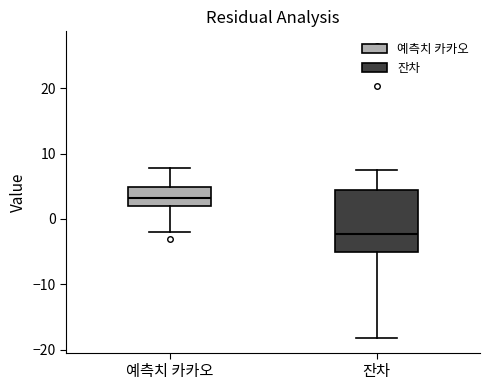

Reading left to right, transcribe this box plot: for each box, give where its median line is, the range the box spans, and where its two whiskers end, as read against the y-axis. The values are not printed on the chart, so give them approximately, as read against the axis.

예측치 카카오: median 3, box 2 to 5, whiskers -2 to 8
잔차: median -2, box -5 to 5, whiskers -18 to 7